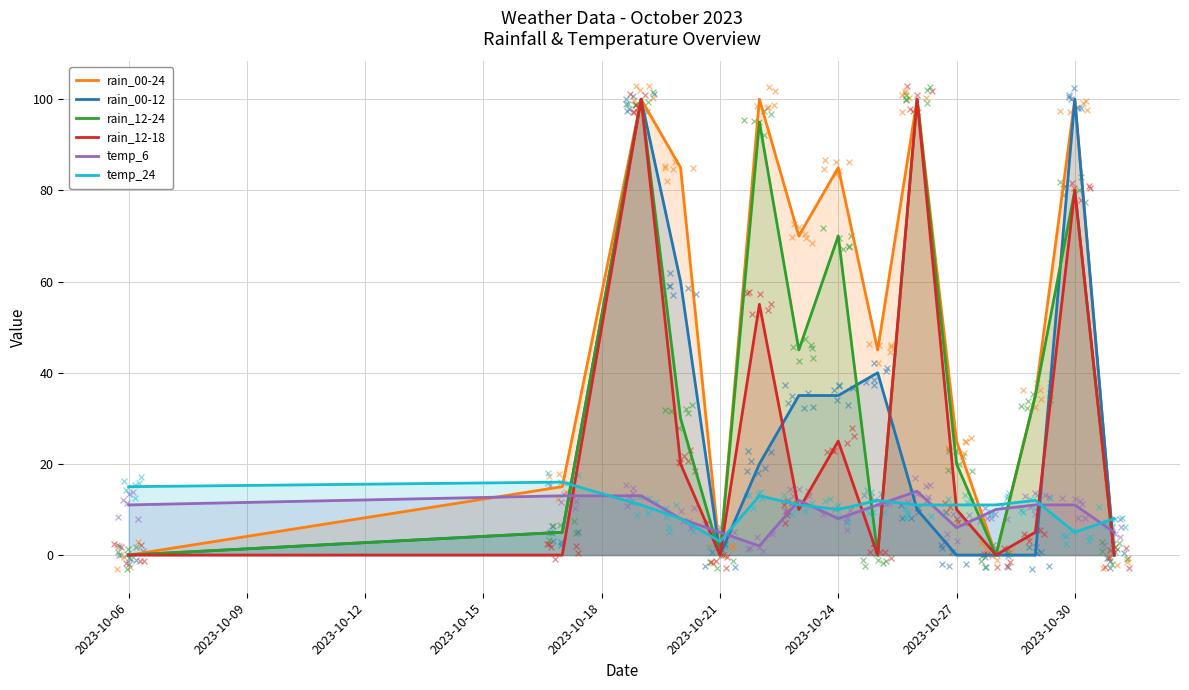

At how many categories does at least one series exceed 11?

12